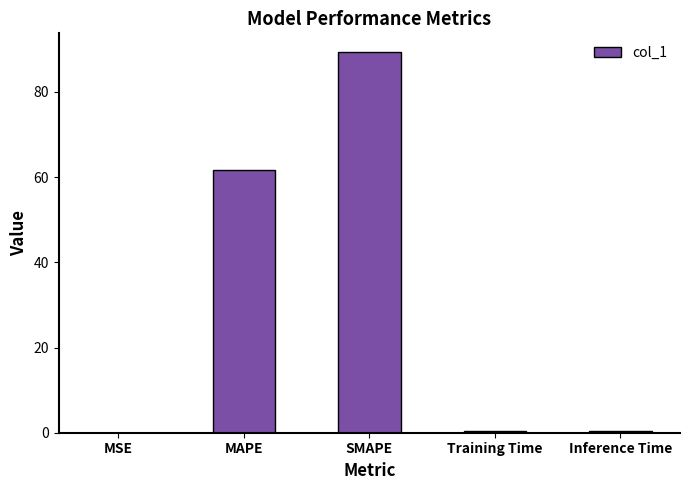

Count the number of categories in the chart.

5